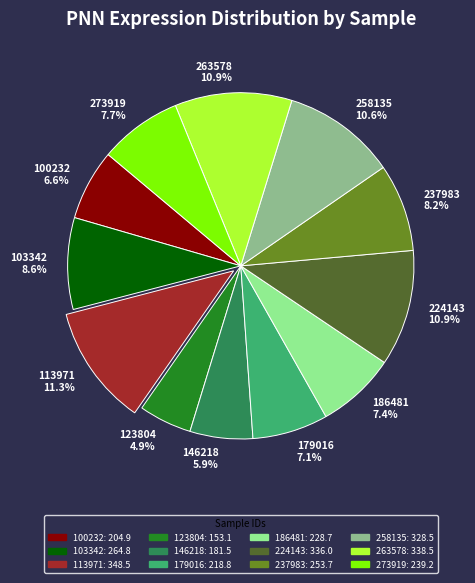

The 179016 slice represents 1% of the pie. True or false?

False